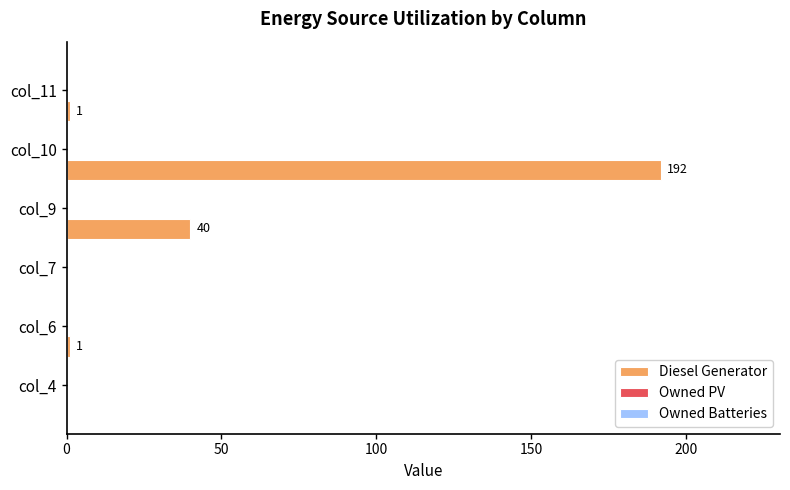

What is the maximum value shown in the chart?

192